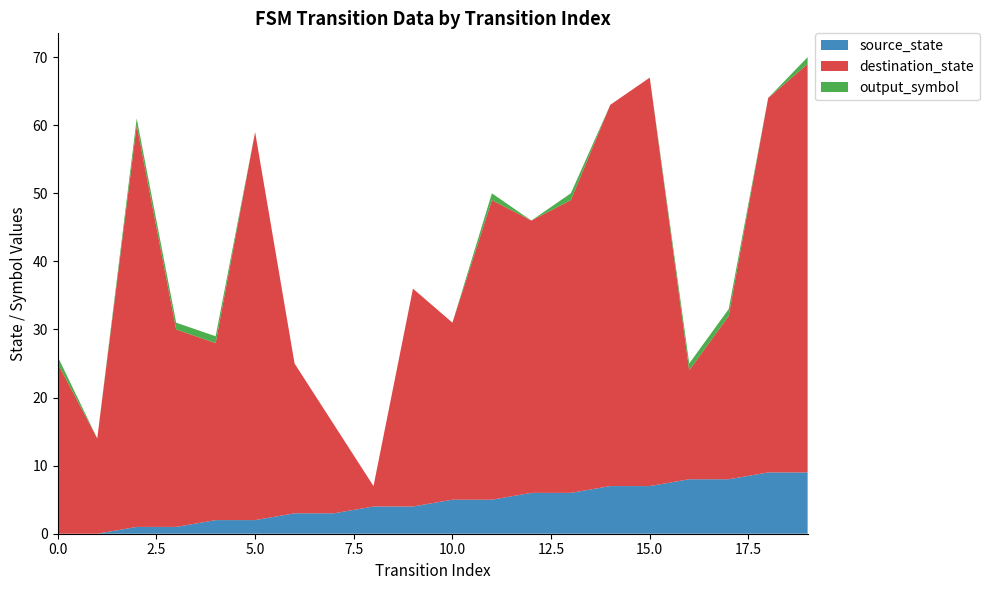

Reading right to left, transcribe all the data shown in this chart.

source_state: 9	9	8	8	7	7	6	6	5	5	4	4	3	3	2	2	1	1	0	0
destination_state: 60	55	24	16	60	56	43	40	44	26	32	3	13	22	57	26	29	59	14	25
output_symbol: 1	0	1	1	0	0	1	0	1	0	0	0	0	0	0	1	1	1	0	1